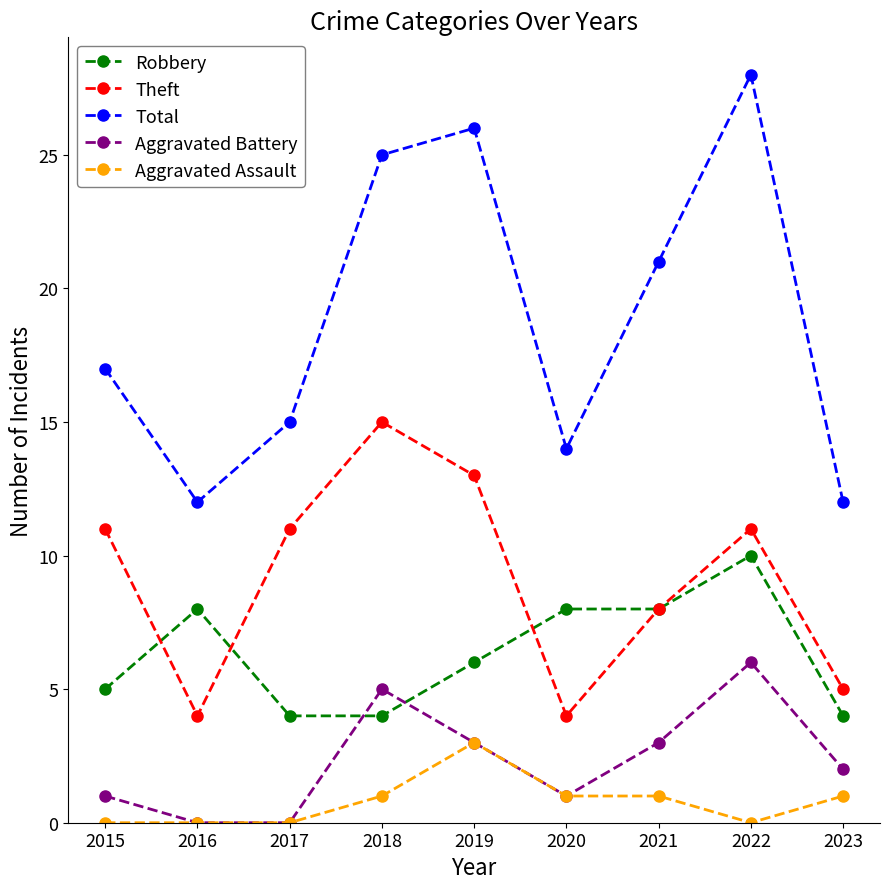

The Theft series shows 1 at 2023. True or false?

False